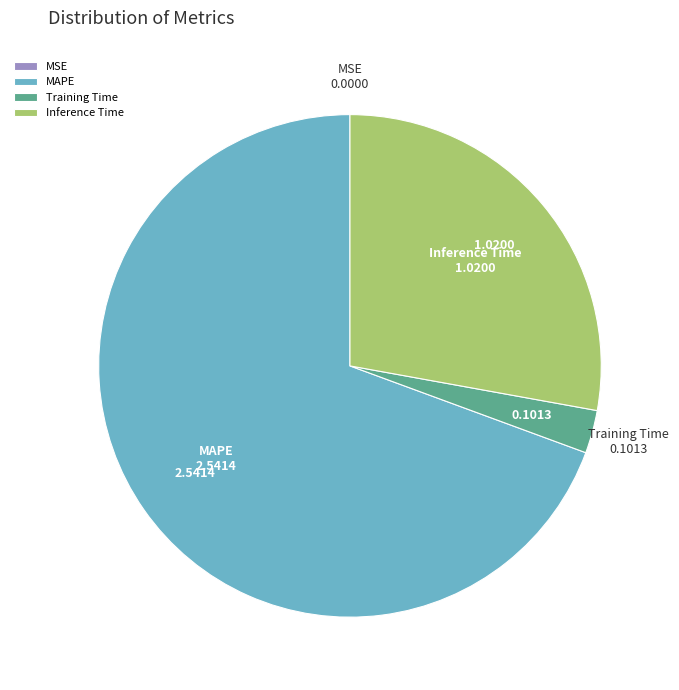

Combined, do MAPE and Inference Time account for over 50%?

Yes